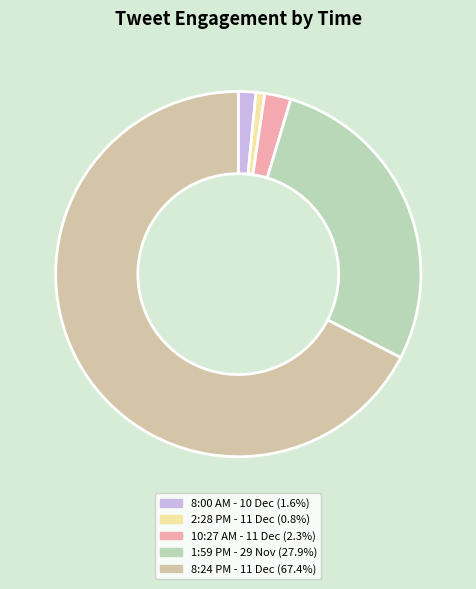

How many slices are in this pie chart?

5